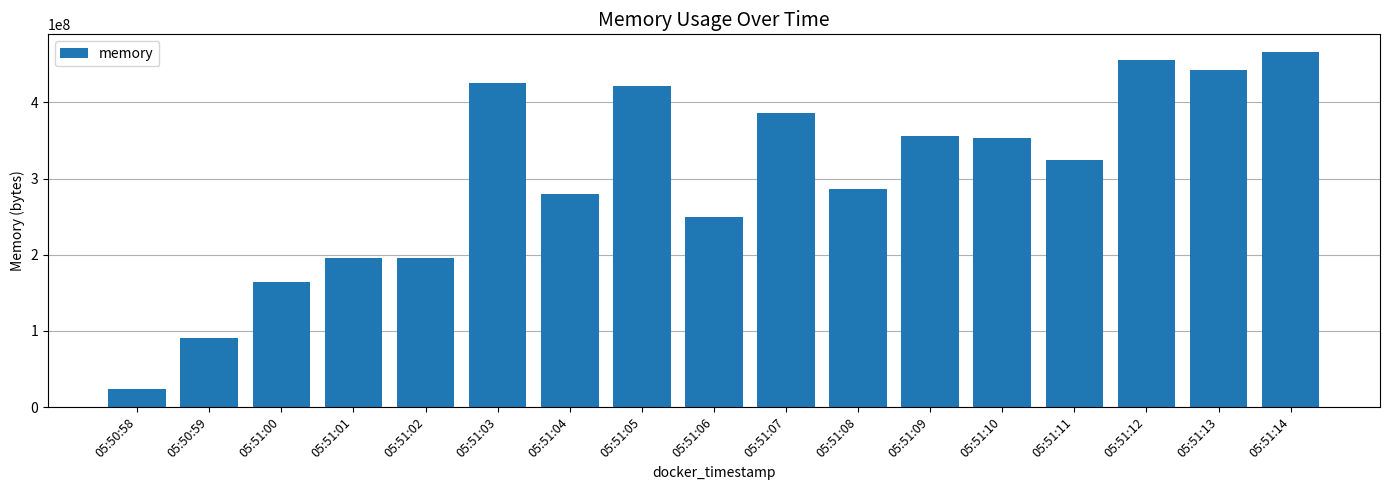

Which label corresponds to the smallest value in the chart?

05:50:58